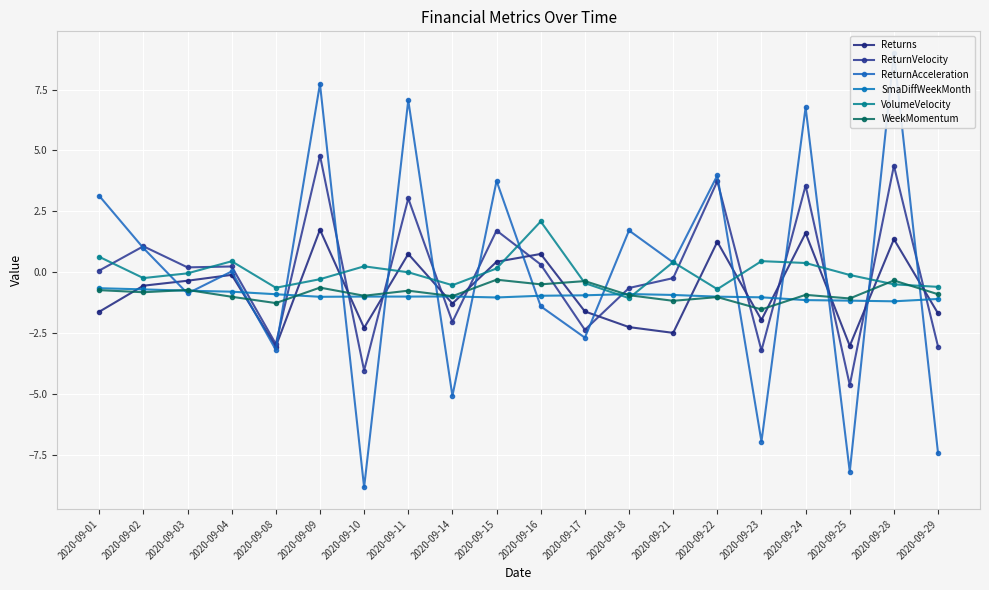

Reading left to right, extract all data points from this chart.

Returns: -1.6	-0.5	-0.3	-0.1	-3.0	1.7	-2.3	0.8	-1.3	0.4	0.8	-1.6	-2.2	-2.5	1.3	-2.0	1.6	-3.0	1.4	-1.7
ReturnVelocity: 0.1	1.1	0.2	0.2	-2.9	4.8	-4.0	3.0	-2.0	1.7	0.3	-2.4	-0.6	-0.2	3.7	-3.2	3.6	-4.6	4.4	-3.0
ReturnAcceleration: 3.1	1.0	-0.9	0.0	-3.2	7.7	-8.8	7.1	-5.1	3.8	-1.4	-2.7	1.7	0.4	4.0	-6.9	6.8	-8.2	9.0	-7.4
SmaDiffWeekMonth: -0.7	-0.7	-0.8	-0.8	-0.9	-1.0	-1.0	-1.0	-1.0	-1.0	-1.0	-0.9	-0.9	-0.9	-1.0	-1.0	-1.1	-1.2	-1.2	-1.1
VolumeVelocity: 0.6	-0.2	-0.0	0.5	-0.6	-0.3	0.2	0.0	-0.5	0.2	2.1	-0.4	-1.1	0.4	-0.7	0.5	0.4	-0.1	-0.5	-0.6
WeekMomentum: -0.7	-0.8	-0.7	-1.0	-1.3	-0.6	-1.0	-0.8	-1.0	-0.3	-0.5	-0.4	-0.9	-1.2	-1.0	-1.5	-0.9	-1.1	-0.3	-0.9